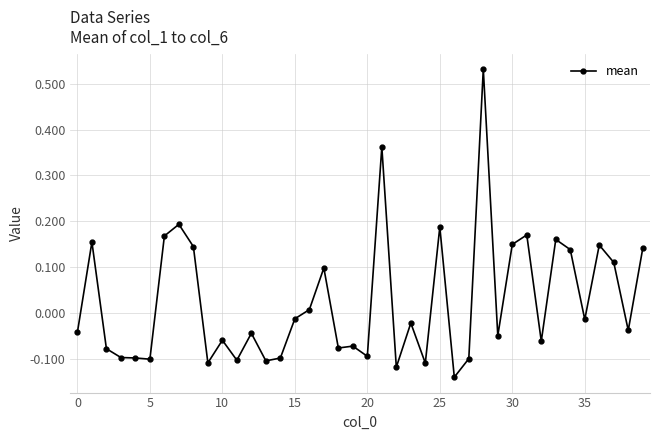

True or false: the data has more than 0 interior local peaks.

True